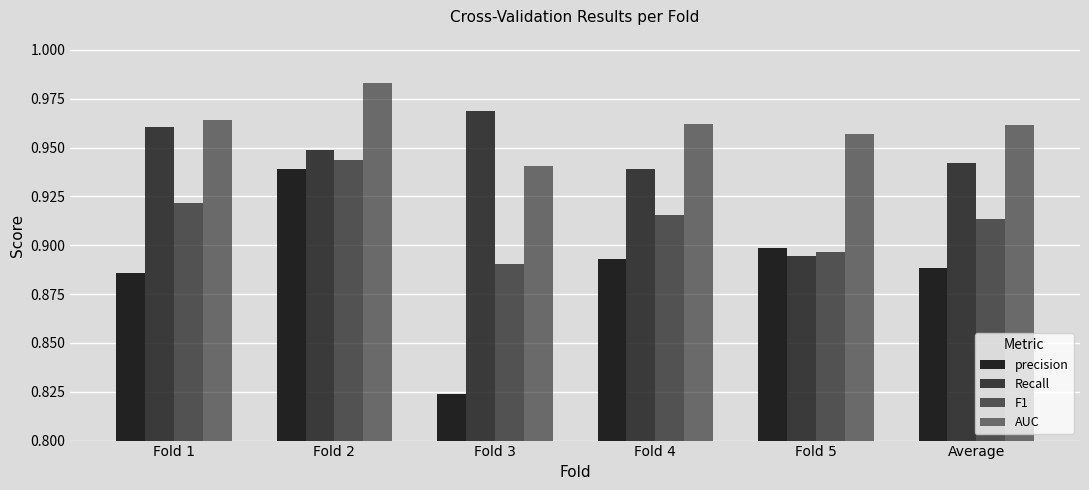

Is the value of Recall at Average greater than the value of precision at Average?

Yes